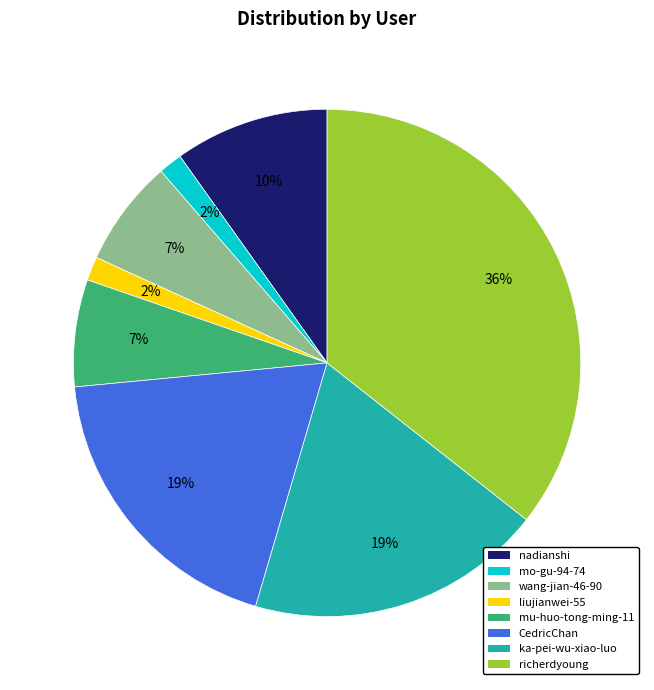

Between CedricChan and mo-gu-94-74, which is larger?

CedricChan